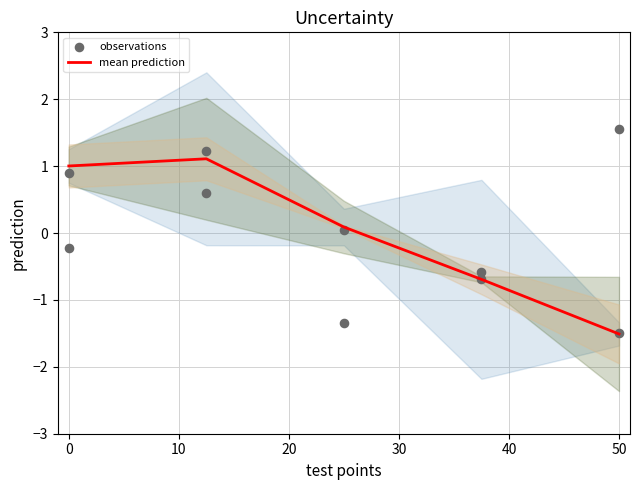

Which series has the widest spread of Y values?

observations